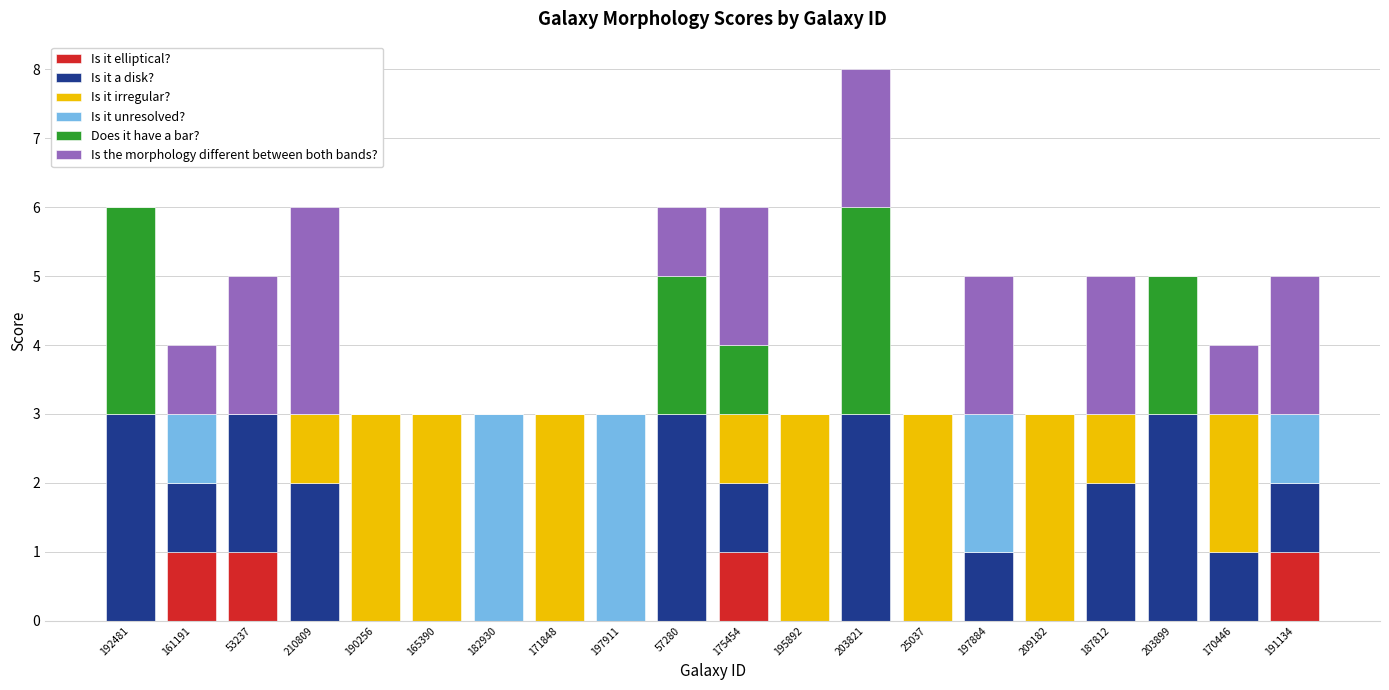

At which category is the sum across all series the highest?

203821